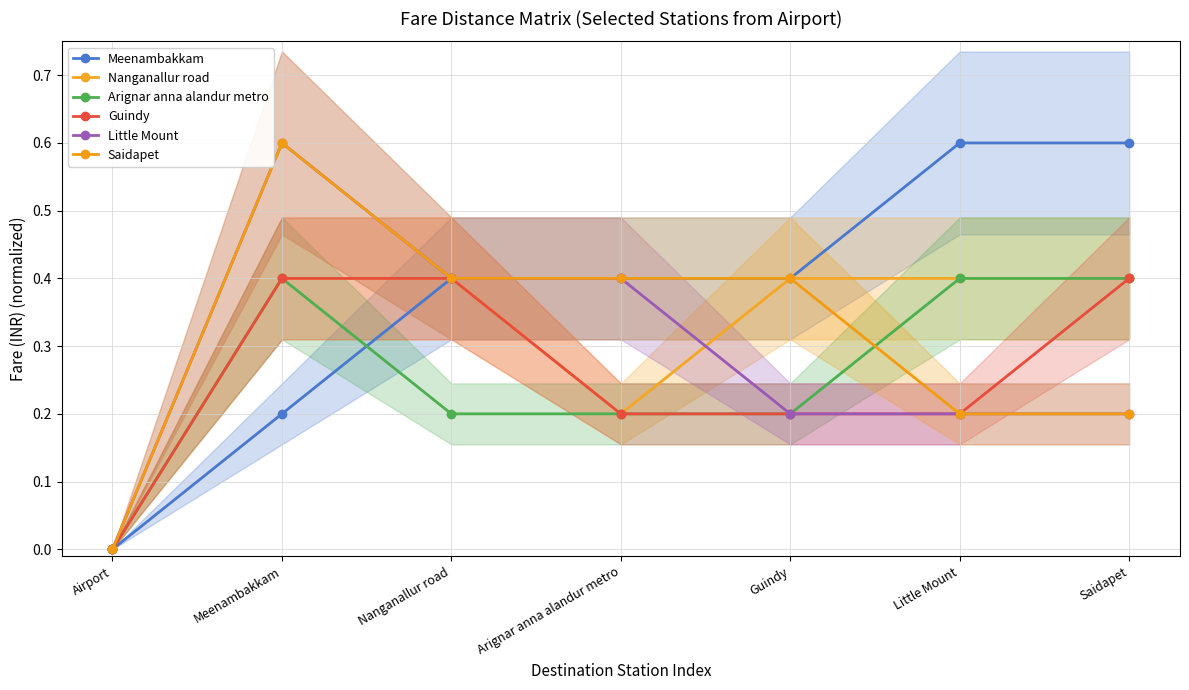

What is the label of the 2nd point from the right?

Little Mount